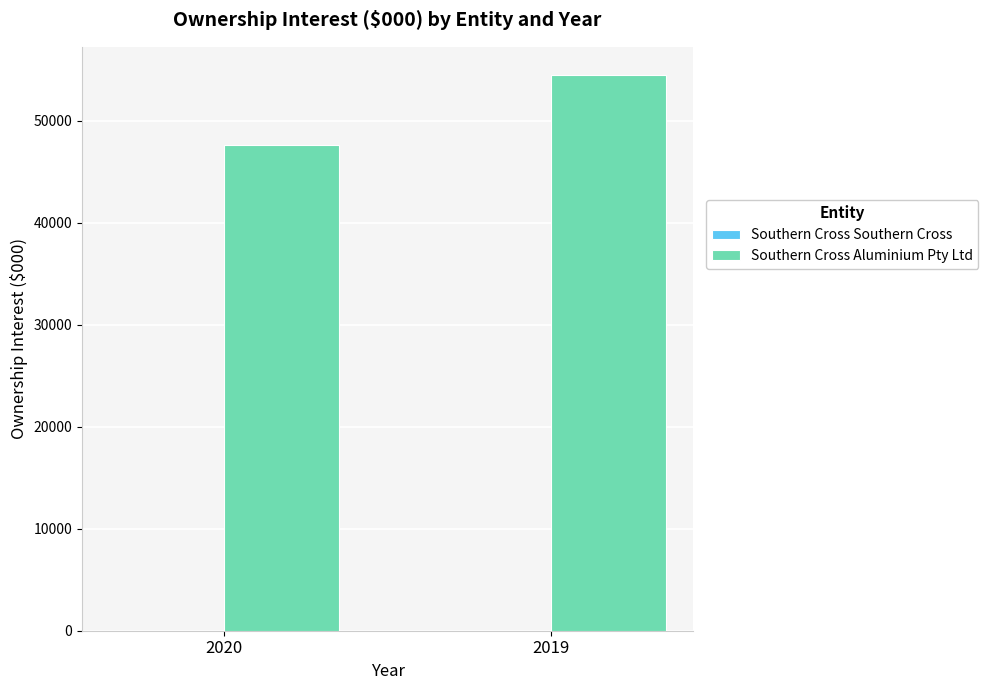

What is the change in value from 2020 to 2019?

+6863